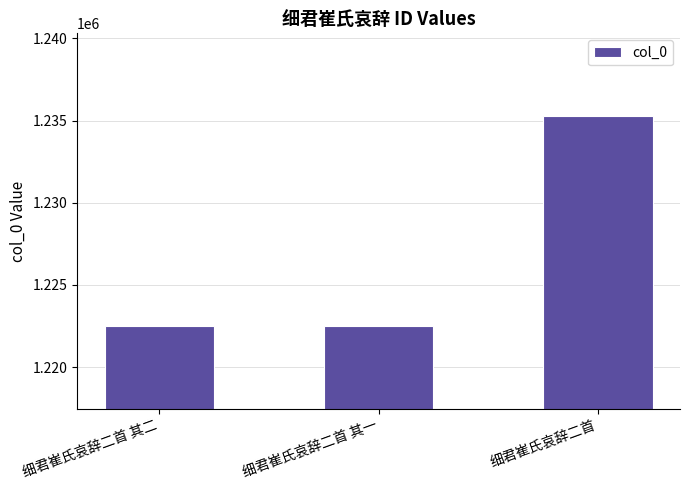

Count the number of categories in the chart.

3